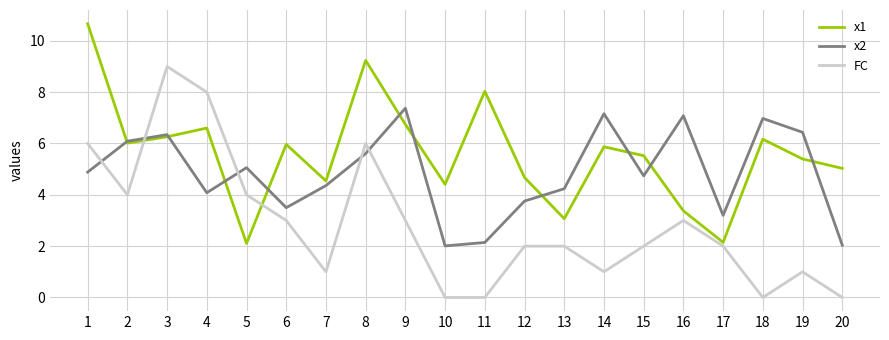

What is the maximum value for x2?

7.4